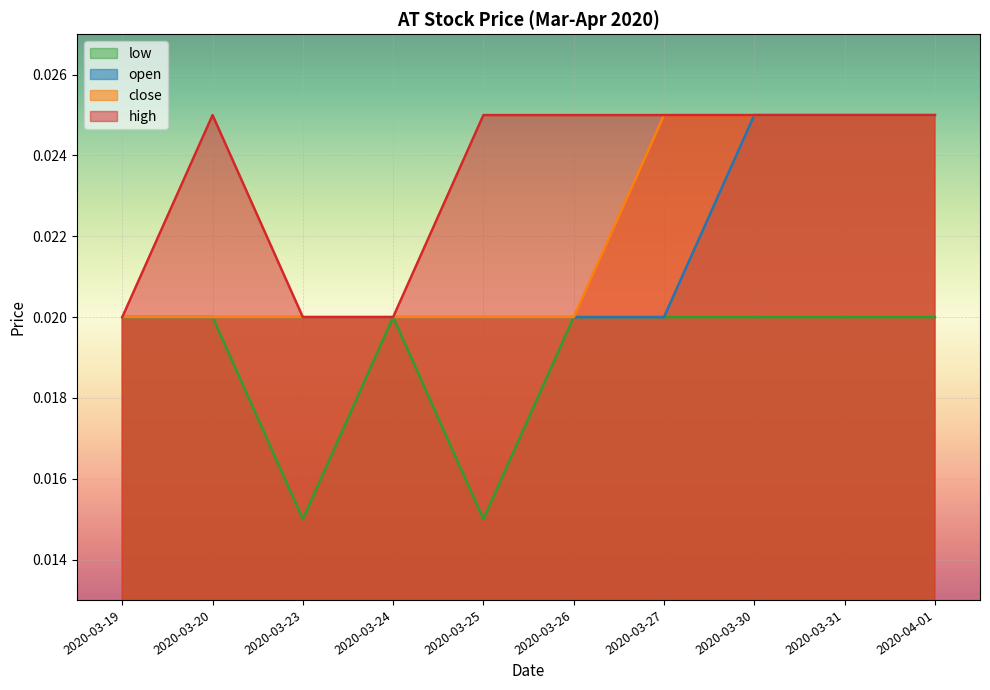

True or false: close and high cross at least once.

False